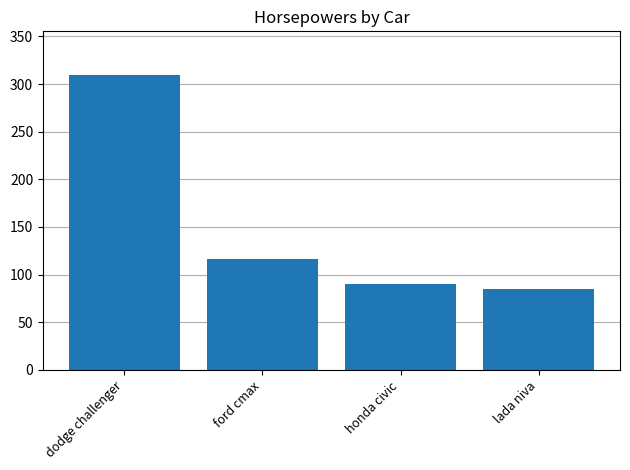

Does the chart contain any negative values?

No